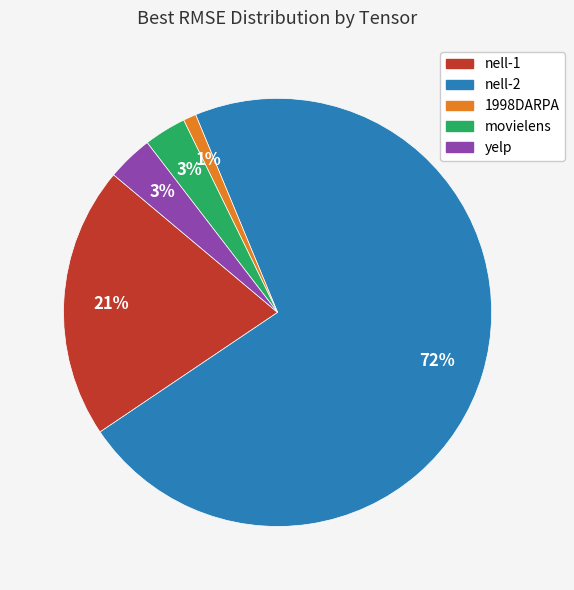

Which category has the smallest portion of the pie?

1998DARPA